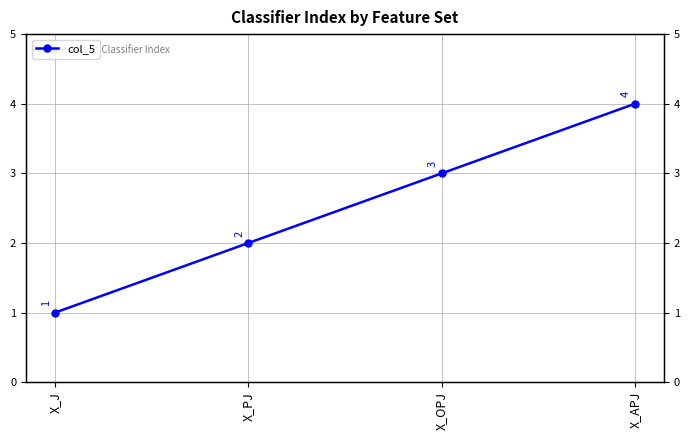

Reading left to right, extract all data points from this chart.

1	2	3	4